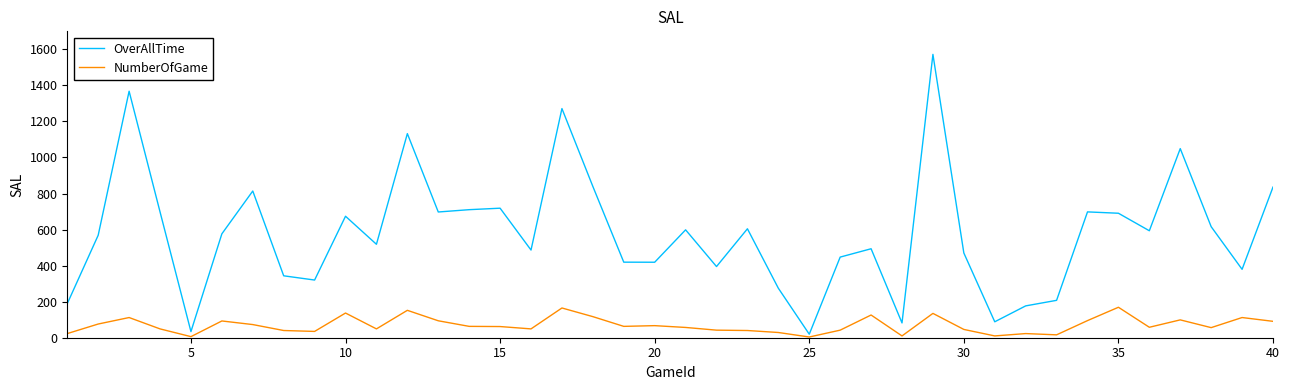

What are all the series names shown in the legend?

OverAllTime, NumberOfGame